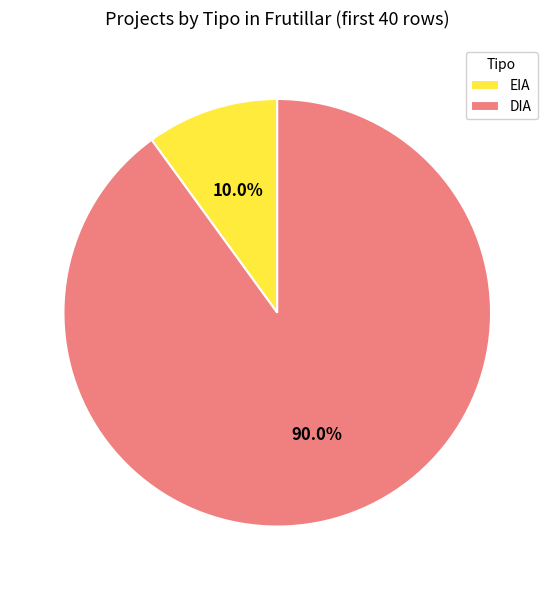

Combined, do EIA and DIA account for over 50%?

Yes